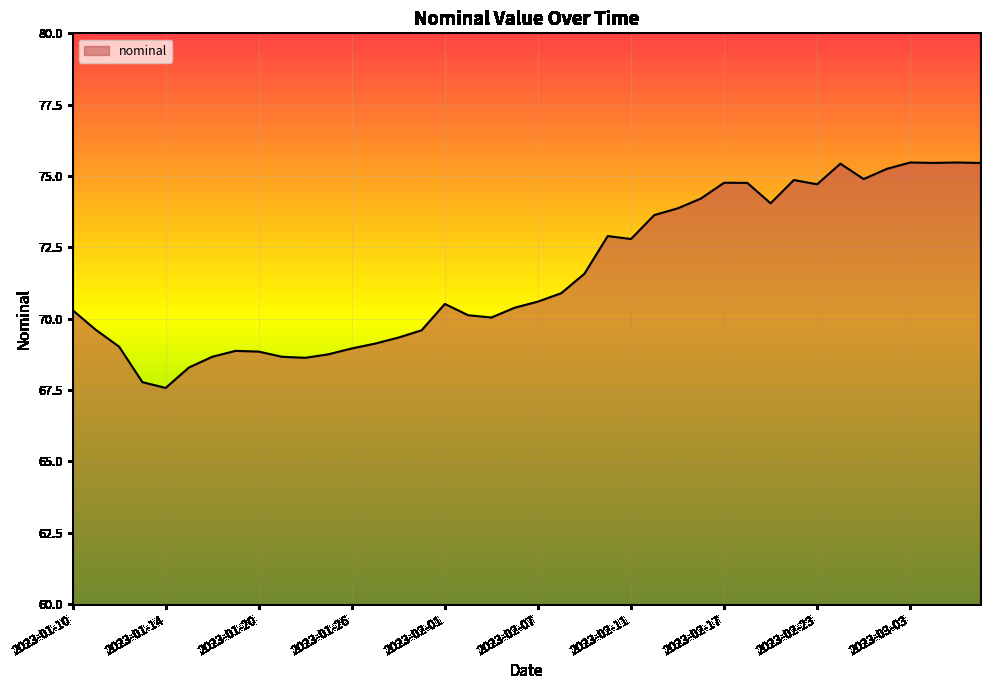

What is the difference between the maximum and minimum values?

7.9